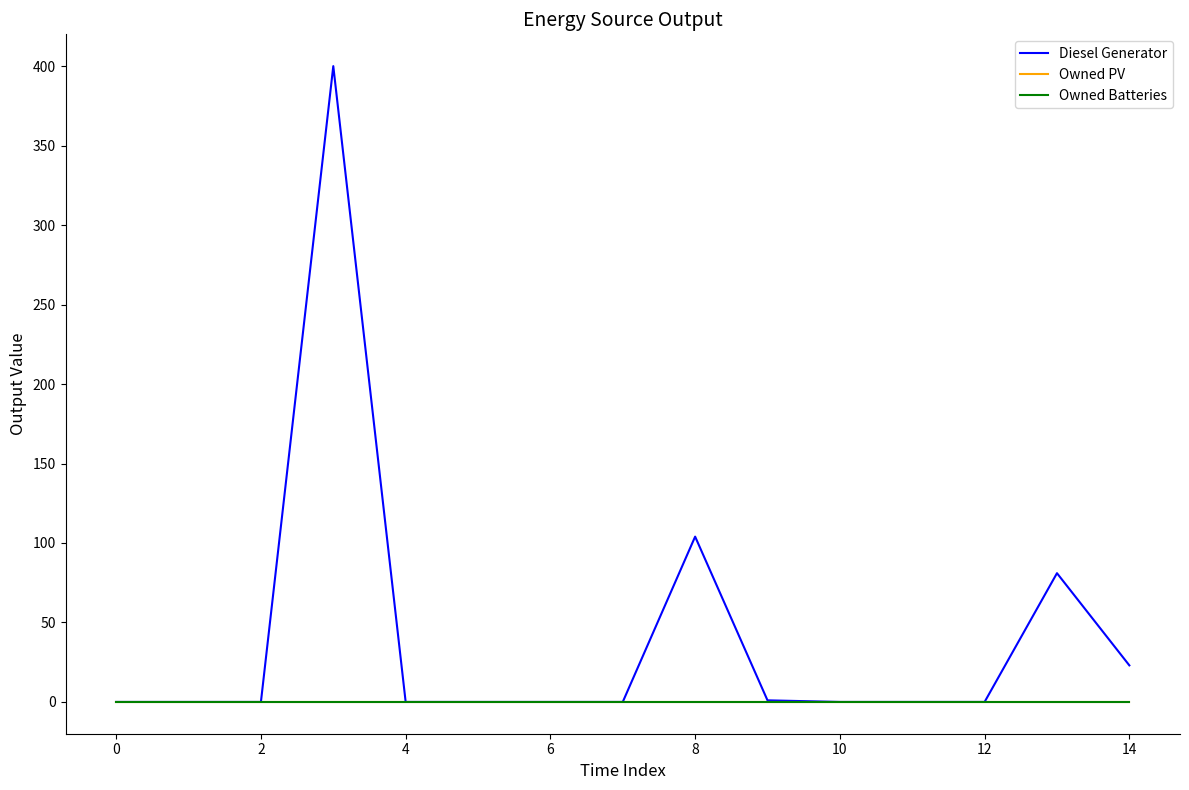

True or false: Diesel Generator and Owned Batteries cross at least once.

False